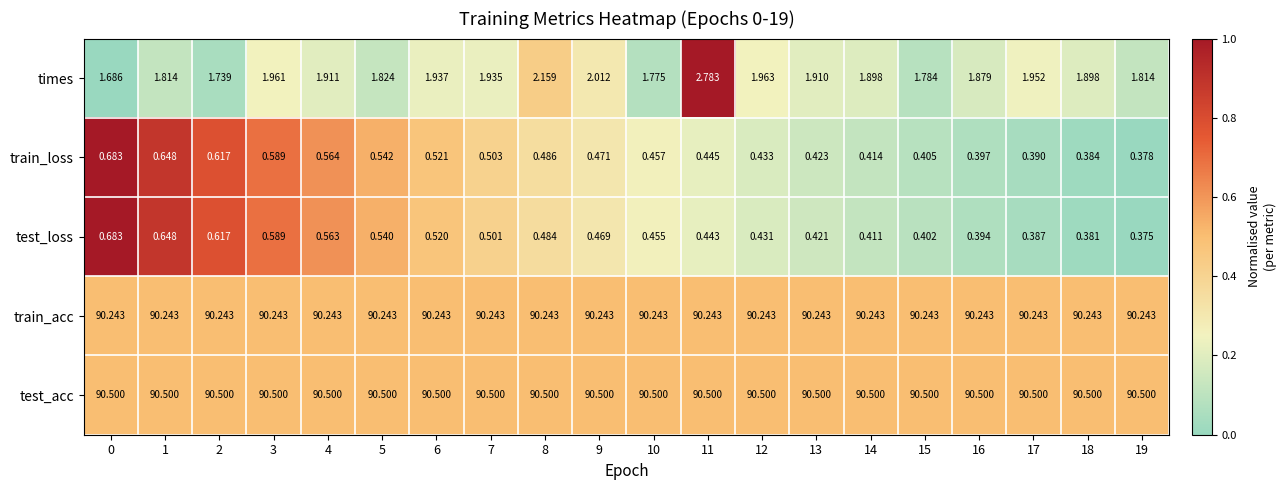

Is the value of train_acc at 13 greater than the value of test_loss at 11?

Yes